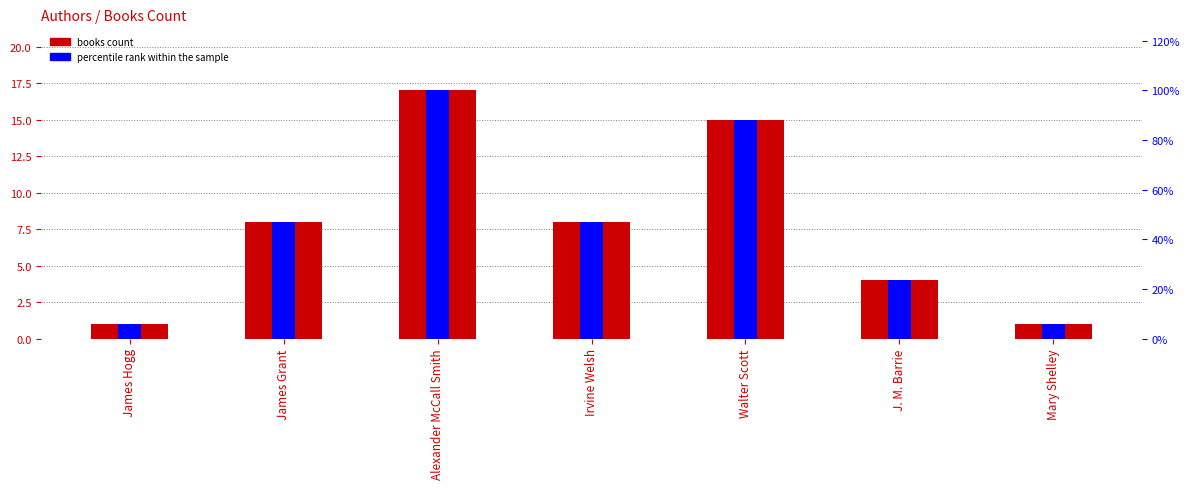

Reading left to right, list all the values displayed in this chart.

books: James Hogg=1.0	James Grant=8.0	Alexander McCall Smith=17.0	Irvine Welsh=8.0	Walter Scott=15.0	J. M. Barrie=4.0	Mary Shelley=1.0
percentile rank within the sample: James Hogg=5.9	James Grant=47.1	Alexander McCall Smith=100.0	Irvine Welsh=47.1	Walter Scott=88.2	J. M. Barrie=23.5	Mary Shelley=5.9